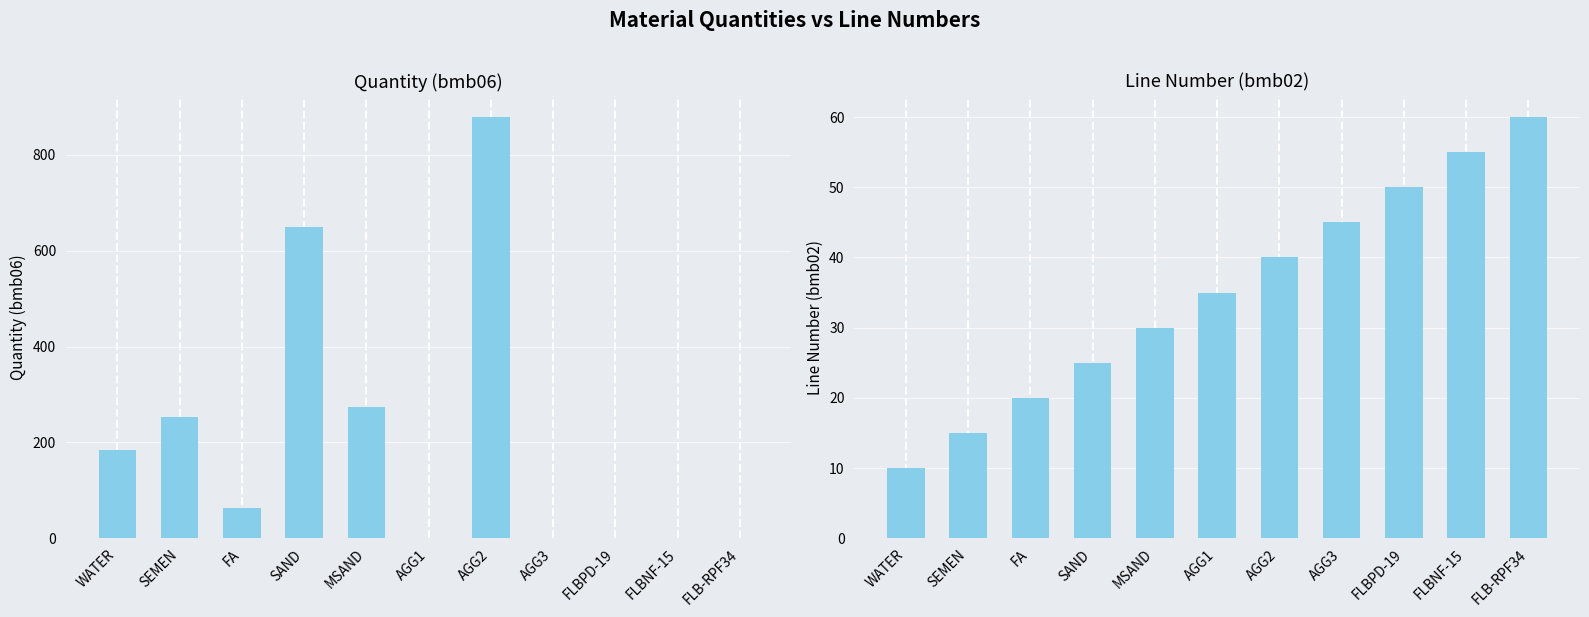

What is the difference between the maximum and minimum values in the bmb_file.bmb02 series?

50.0